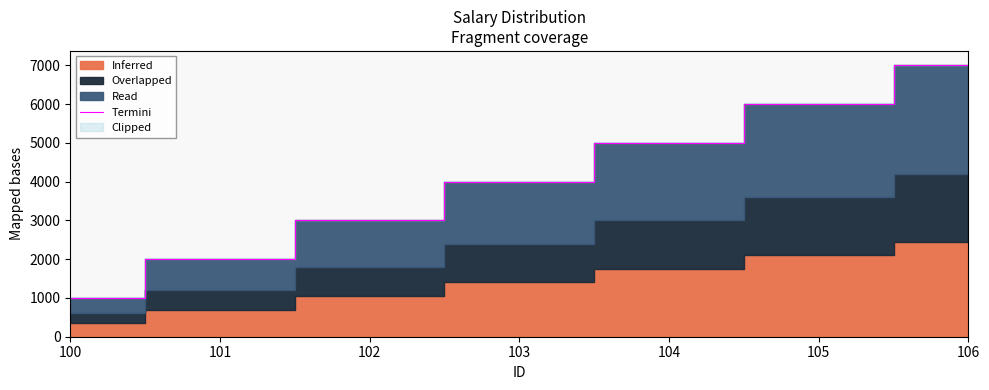

How many values are between 2000 and 6000?

5